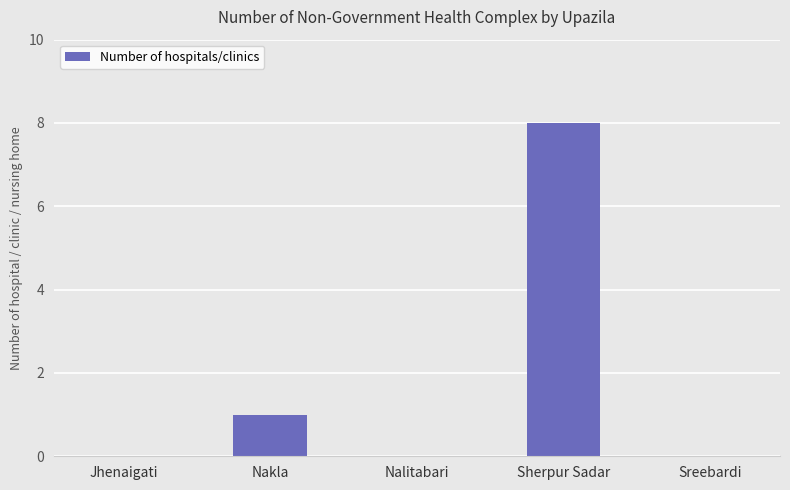

Count the values in the range 0 to 1.

4